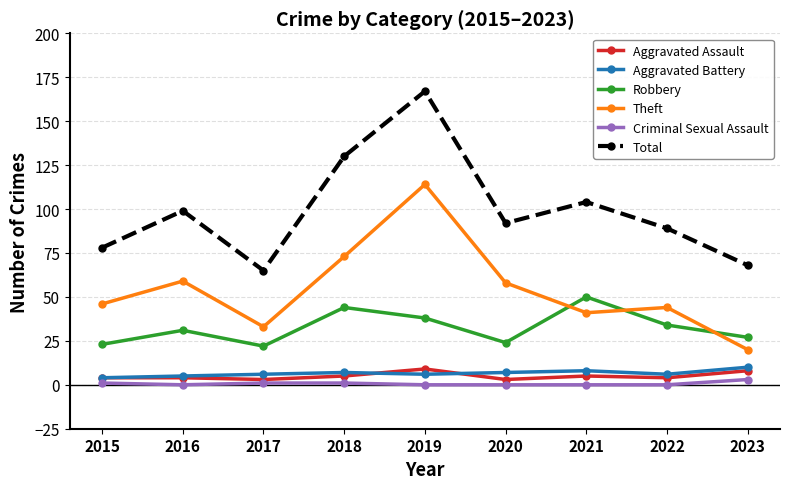

True or false: Aggravated Assault has a value of 5 at 2021.

True